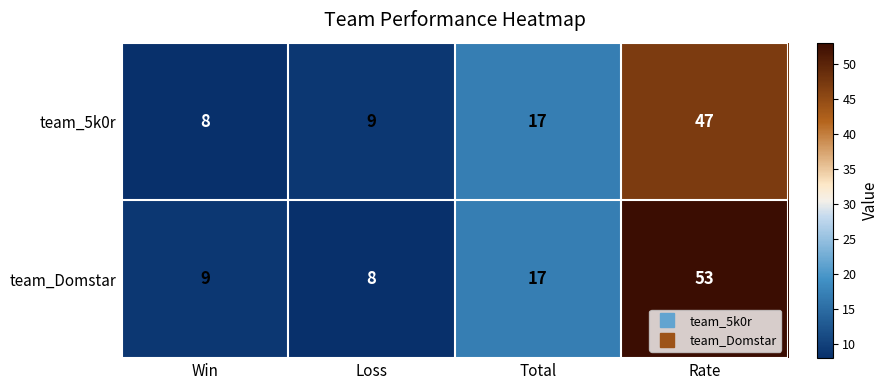

What is the sum of the team_Domstar values at Win and Rate?

62